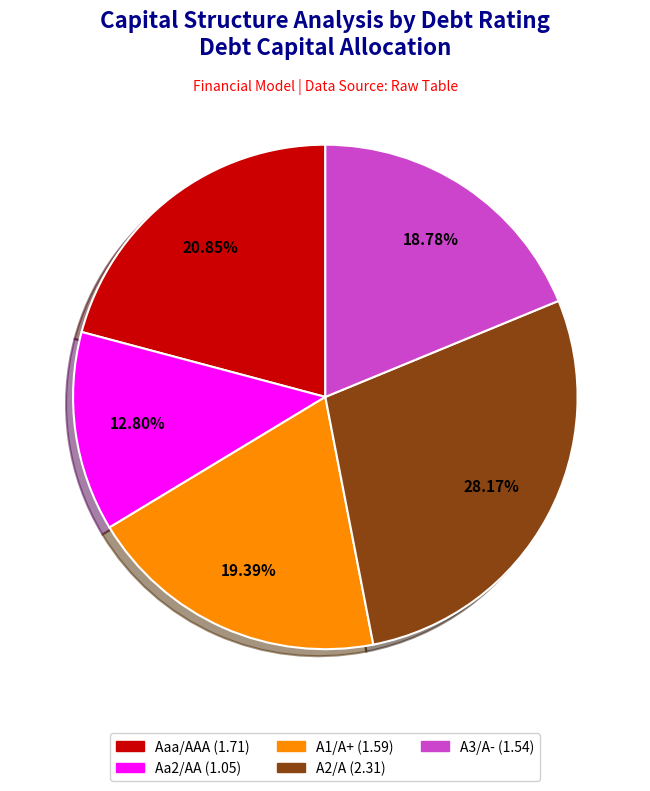

Does A3/A- account for over 50% of the chart?

No